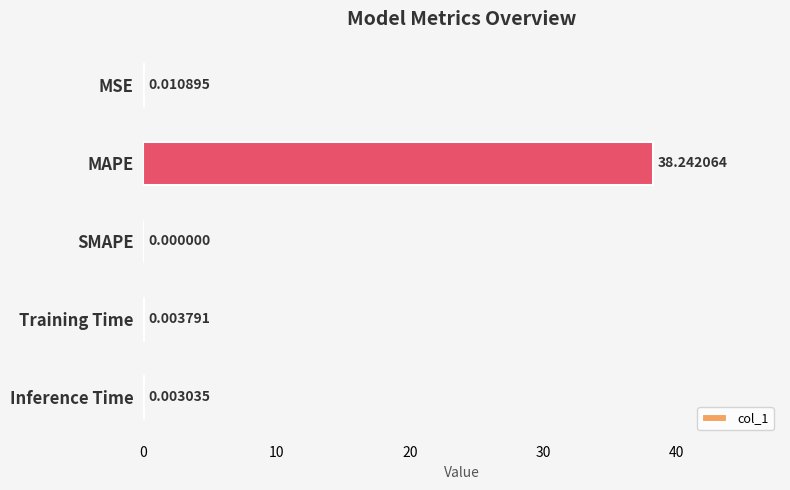

What is the sum of all values?

38.3